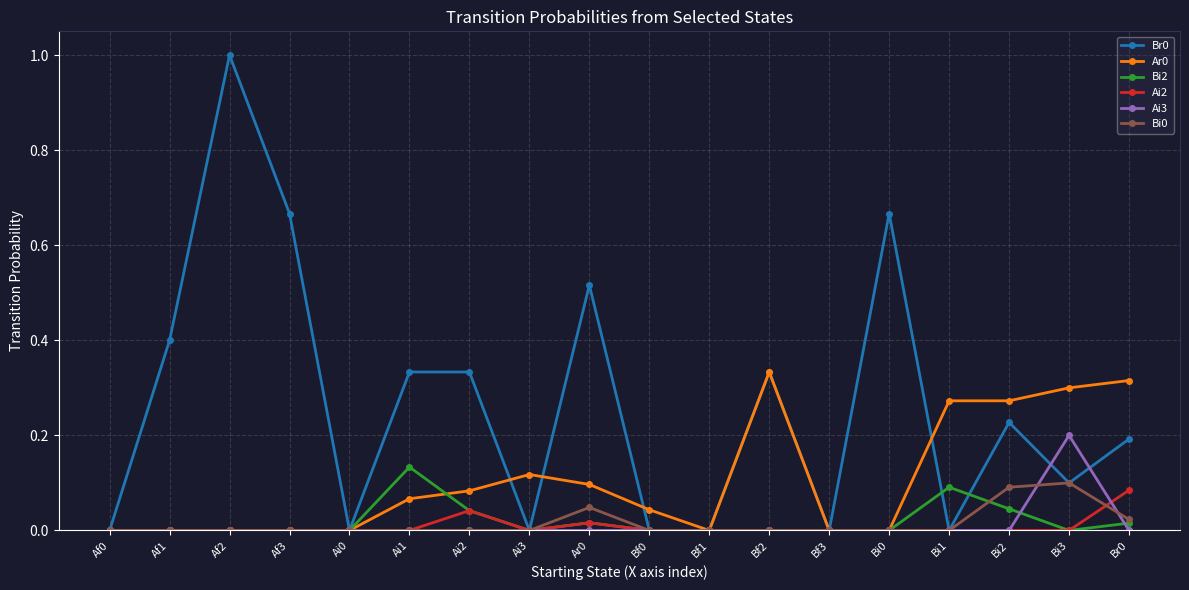

The value of Br0 at Bf1 is 0.7. True or false?

False